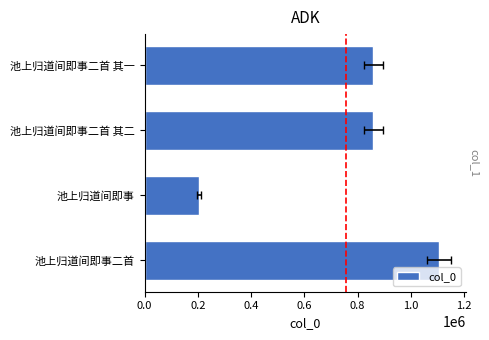

What is the difference between the maximum and minimum values?

902343